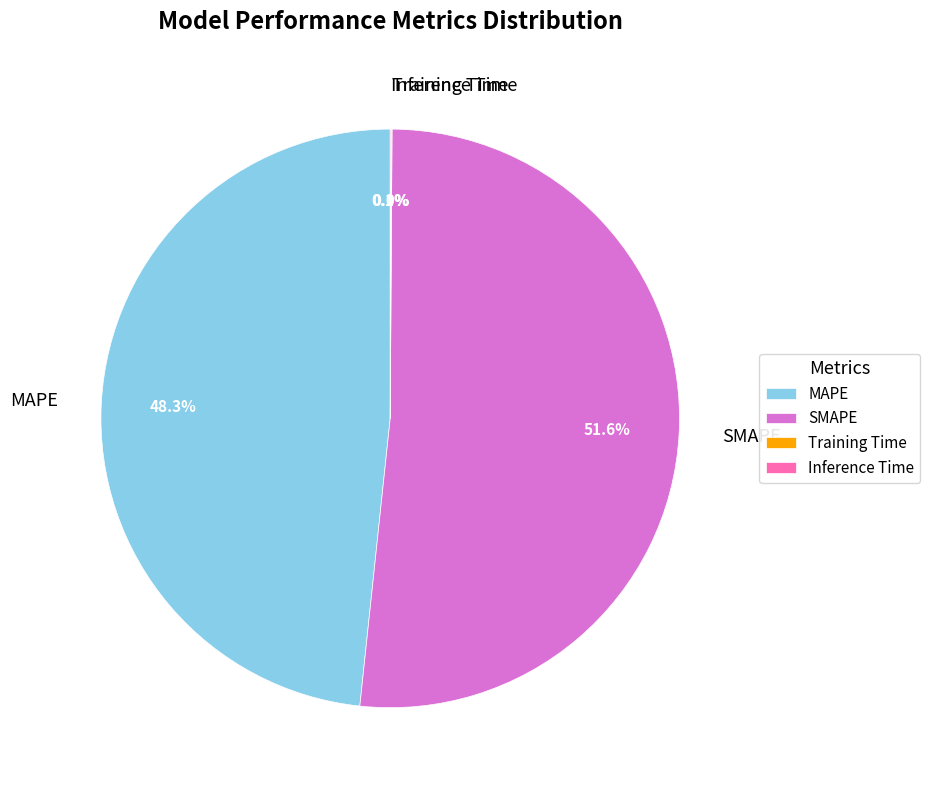

Is there any slice that represents more than half of the pie?

Yes